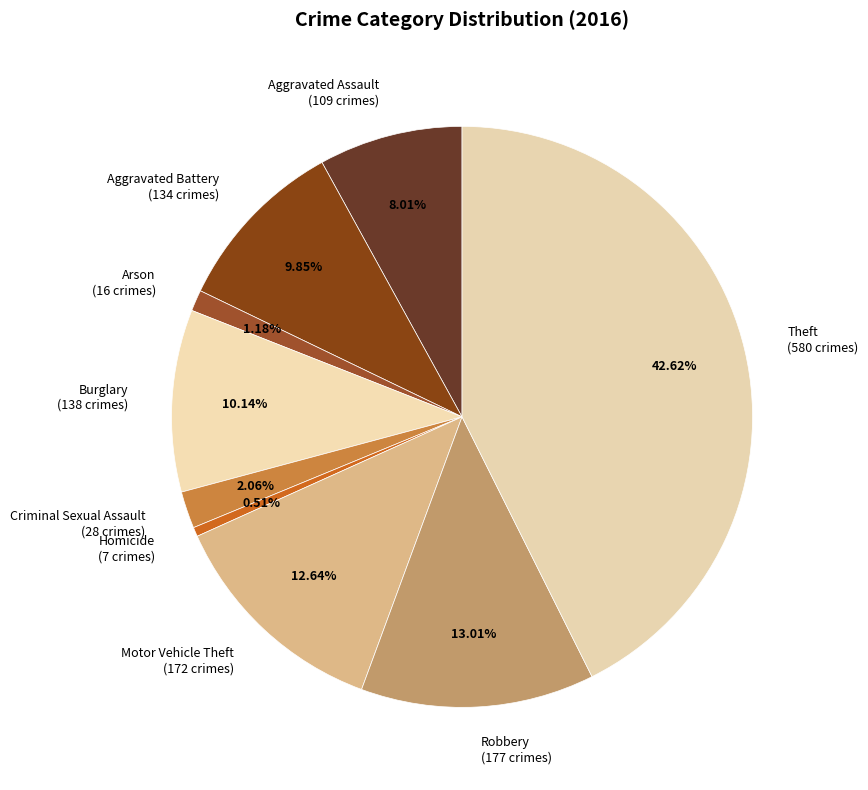

To the nearest percent, what is the difference between the Burglary and Robbery slice percentages?

3%